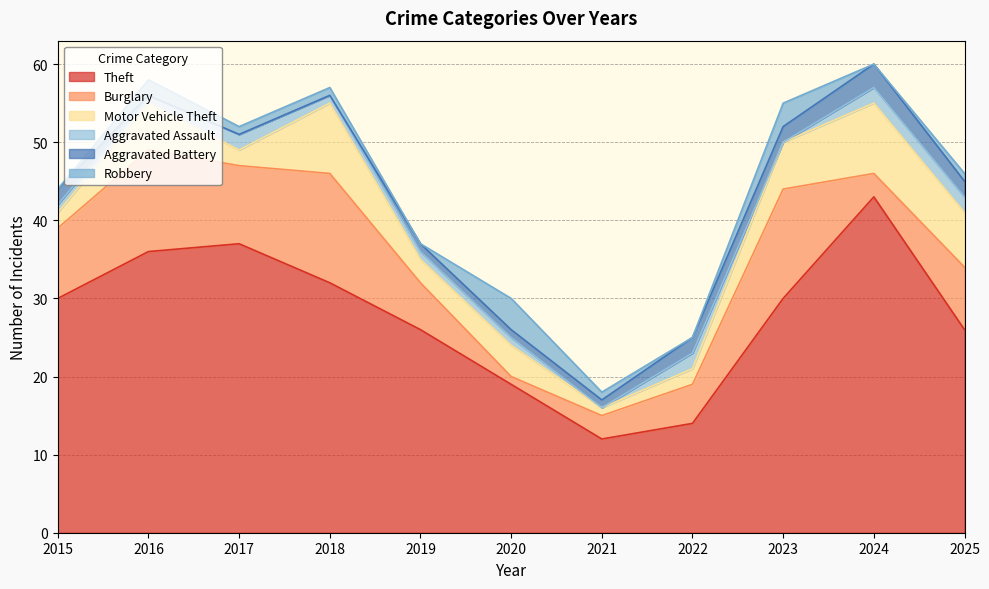

At which category is the sum across all series the highest?

2024